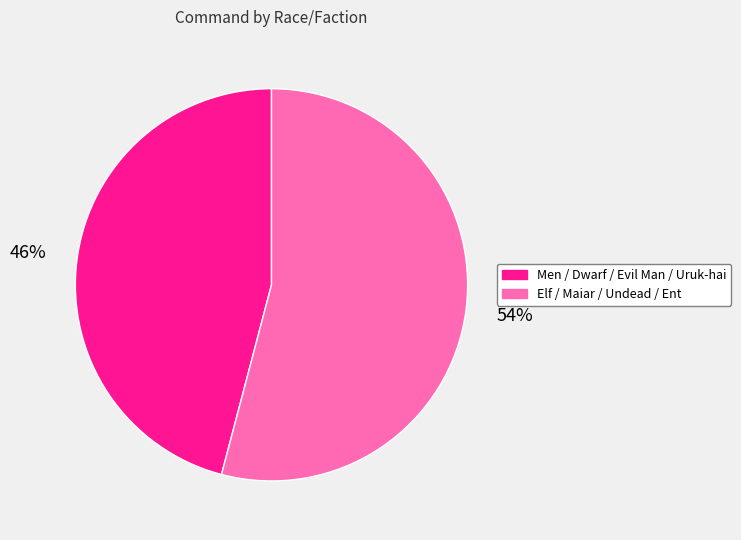

To the nearest percent, what is the average slice percentage?

50%